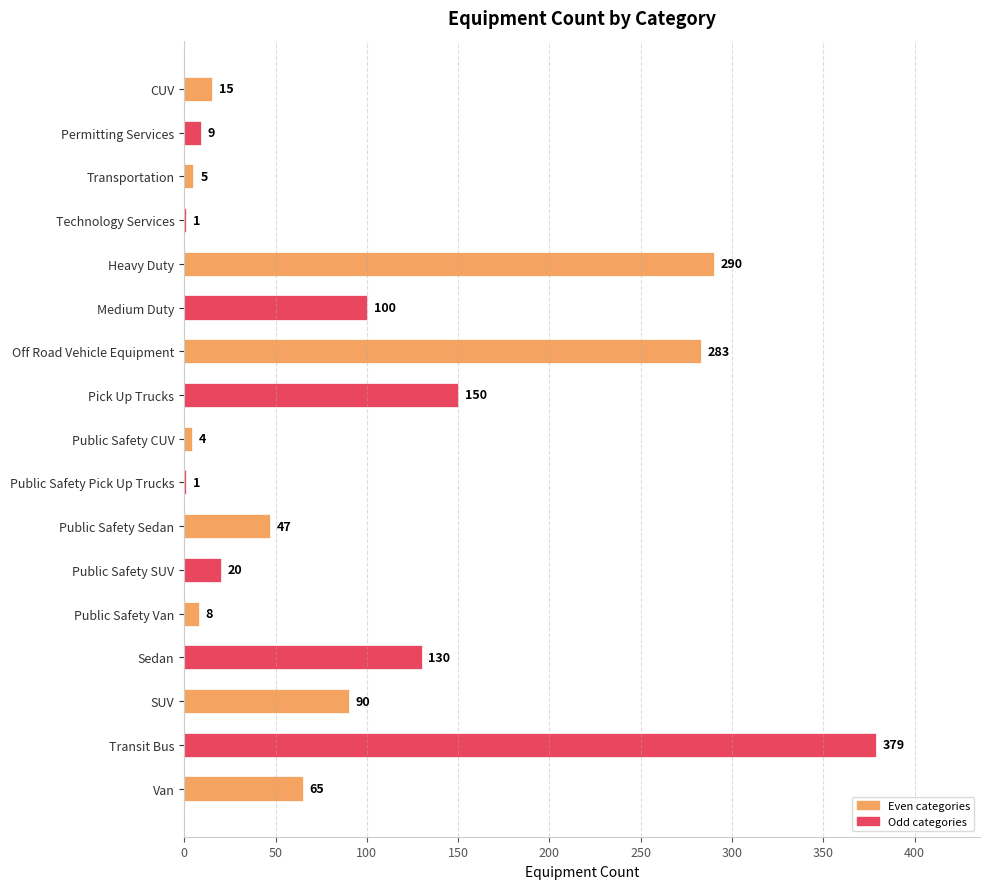

Does the chart contain stacked bars?

No